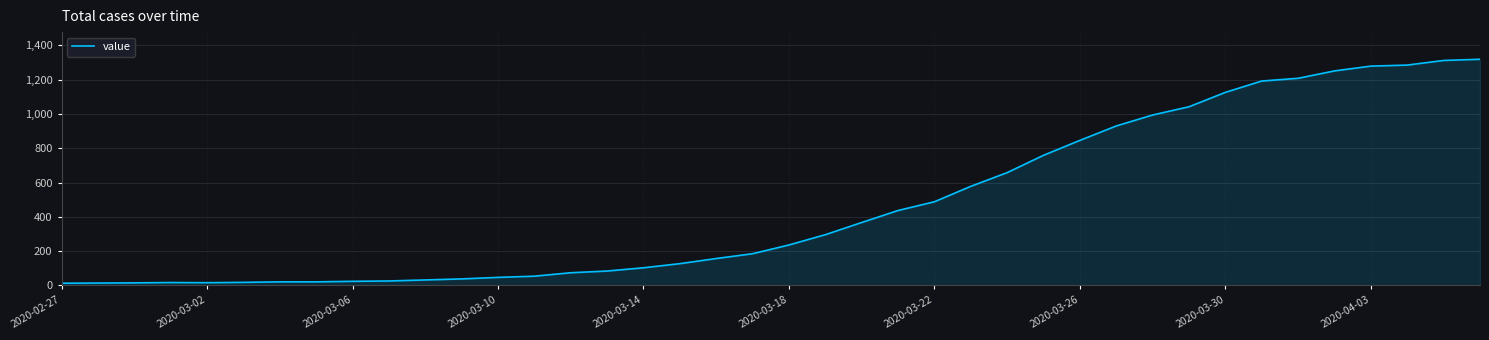

What is the greatest value displayed?

1319